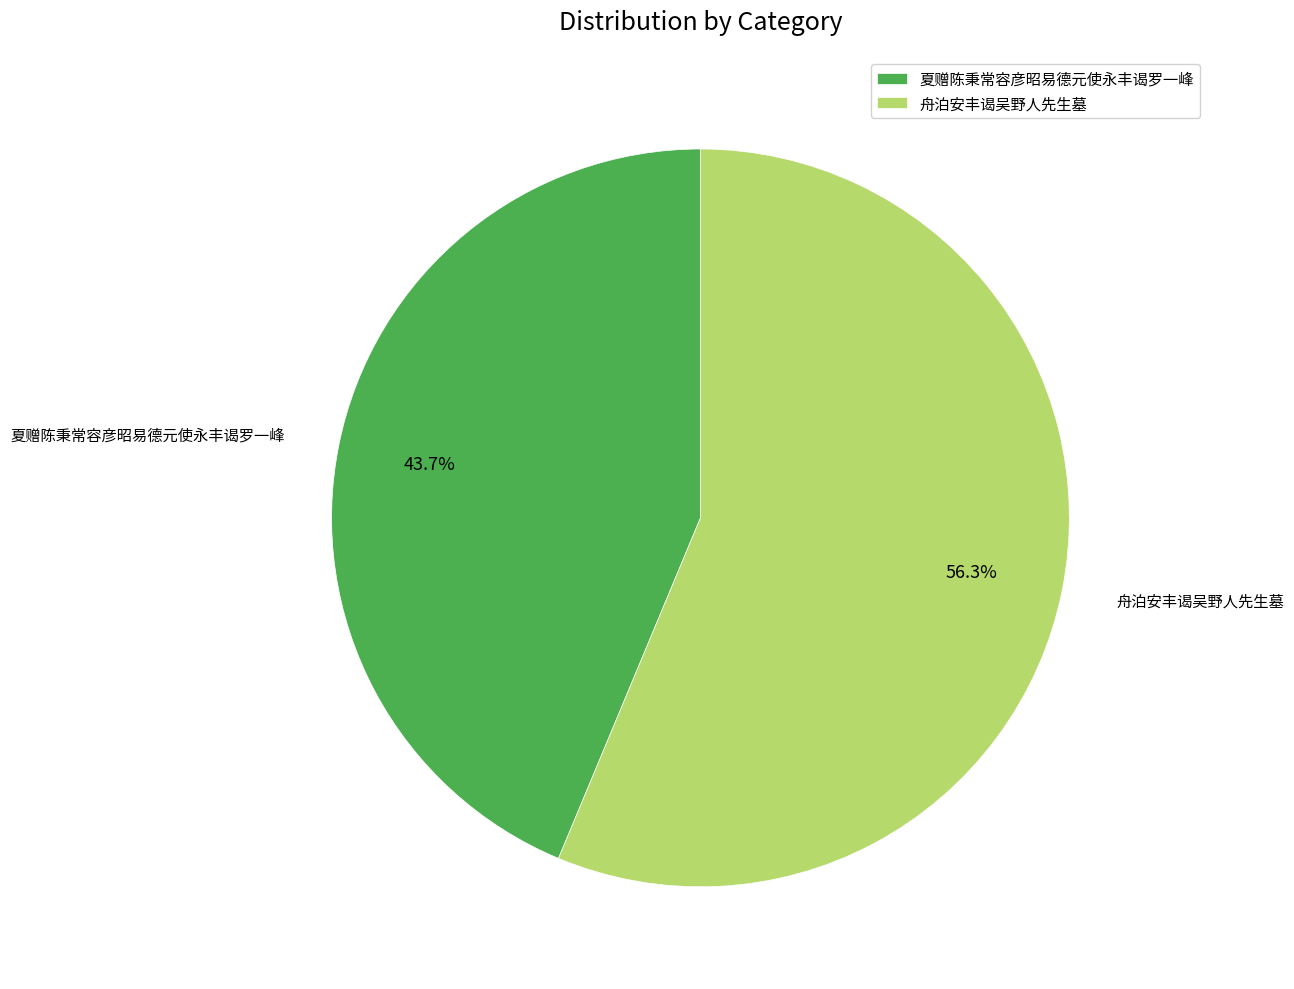

Does any single category account for the majority?

Yes